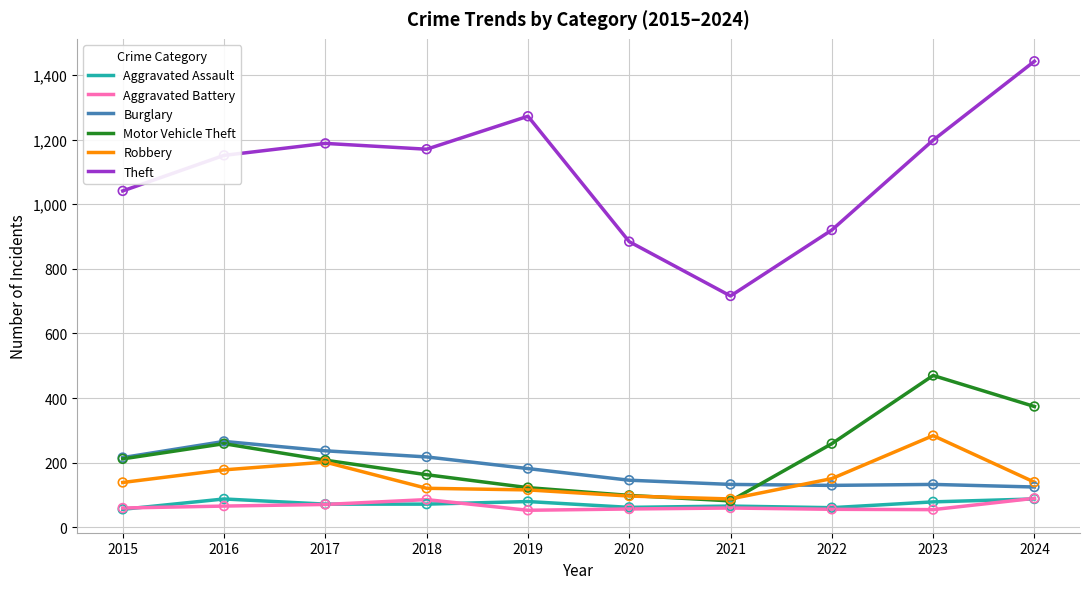

Is the value of Aggravated Assault at 2017 greater than the value of Motor Vehicle Theft at 2023?

No